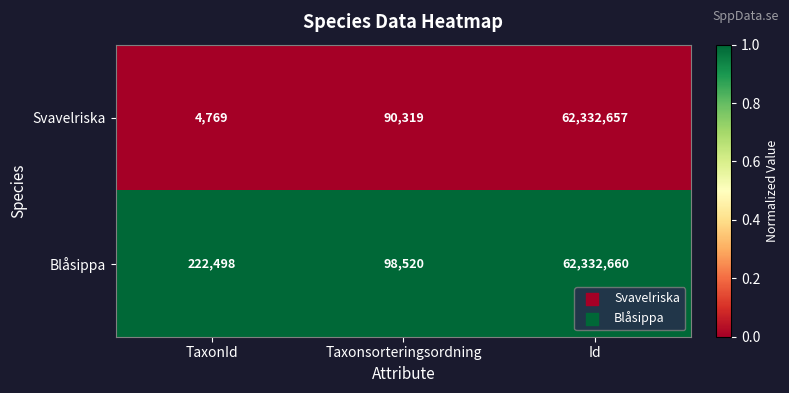

Which category has the lowest value across all series?

TaxonId